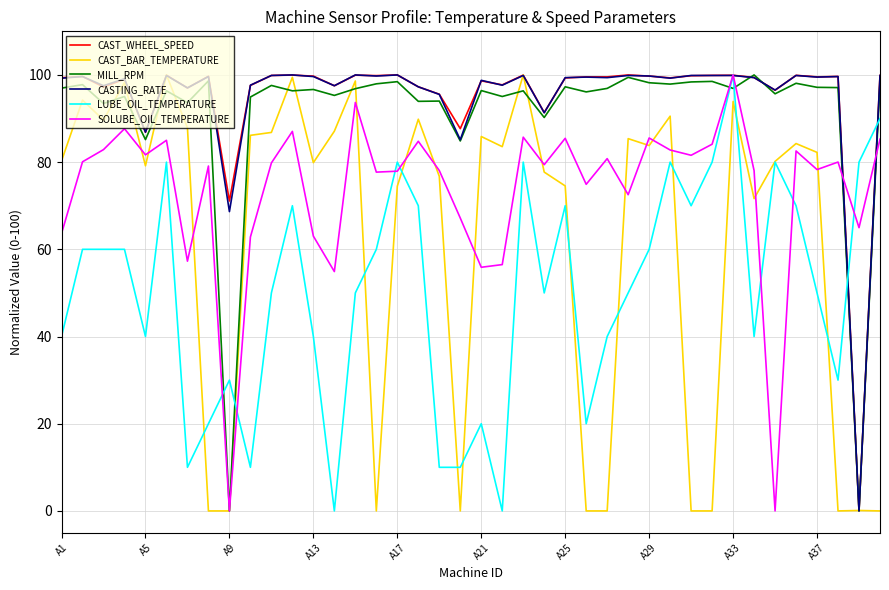

After their last crossing, which series has the higher values: SOLUBE_OIL_TEMPERATURE or MILL_RPM?

MILL_RPM